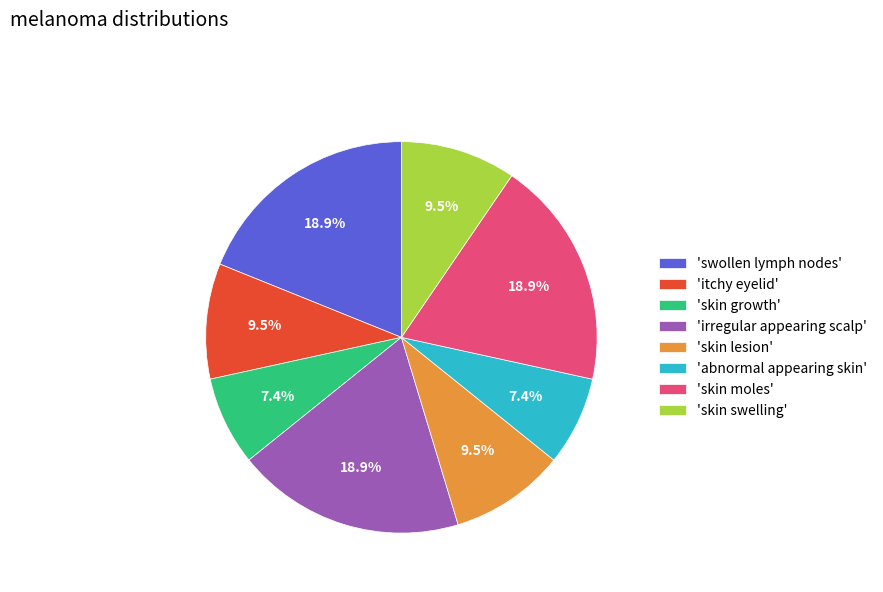

What percentage do 'abnormal appearing skin' and 'skin moles' together represent?

26.3%